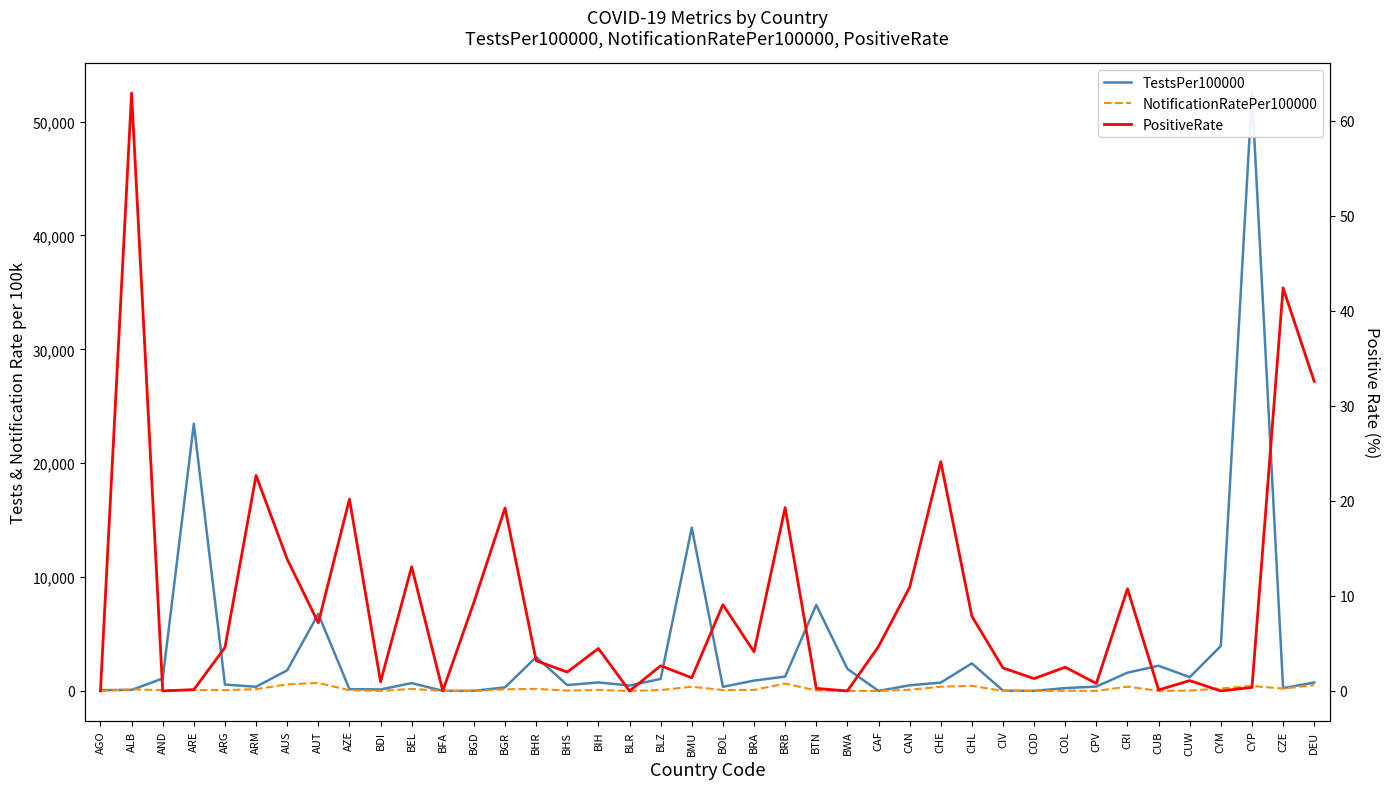

Reading right to left, transcribe all the data shown in this chart.

TestsPer100000: 742.5	246.9	52500.3	3949.5	1209.9	2214.0	1605.3	385.9	249.9	6.2	26.2	2424.7	732.4	495.9	4.7	1943.1	7555.5	1262.8	910.3	363.7	14338.3	1057.7	475.4	749.5	517.5	2975.4	315.6	9.7	11.5	689.2	131.4	157.3	6763.6	1812.4	368.0	562.3	23467.4	1097.0	91.9	70.9
NotificationRatePer100000: 514.2	208.4	436.0	220.1	31.0	6.1	379.4	6.6	18.8	0.1	1.3	448.2	372.8	107.9	1.3	0.5	43.1	647.2	89.9	81.3	372.4	79.5	0.0	83.2	28.9	184.5	144.5	1.7	0.0	182.2	3.1	66.0	703.5	576.0	159.6	69.5	76.3	65.8	141.5	0.0
PositiveRate: 32.6	42.4	0.4	0.0	1.1	0.1	10.8	0.8	2.5	1.3	2.4	7.9	24.1	10.9	4.7	0.0	0.3	19.3	4.1	9.1	1.4	2.6	0.0	4.5	2.0	3.2	19.2	9.3	0.0	13.1	1.0	20.2	7.2	13.9	22.7	4.6	0.1	0.0	62.9	0.0